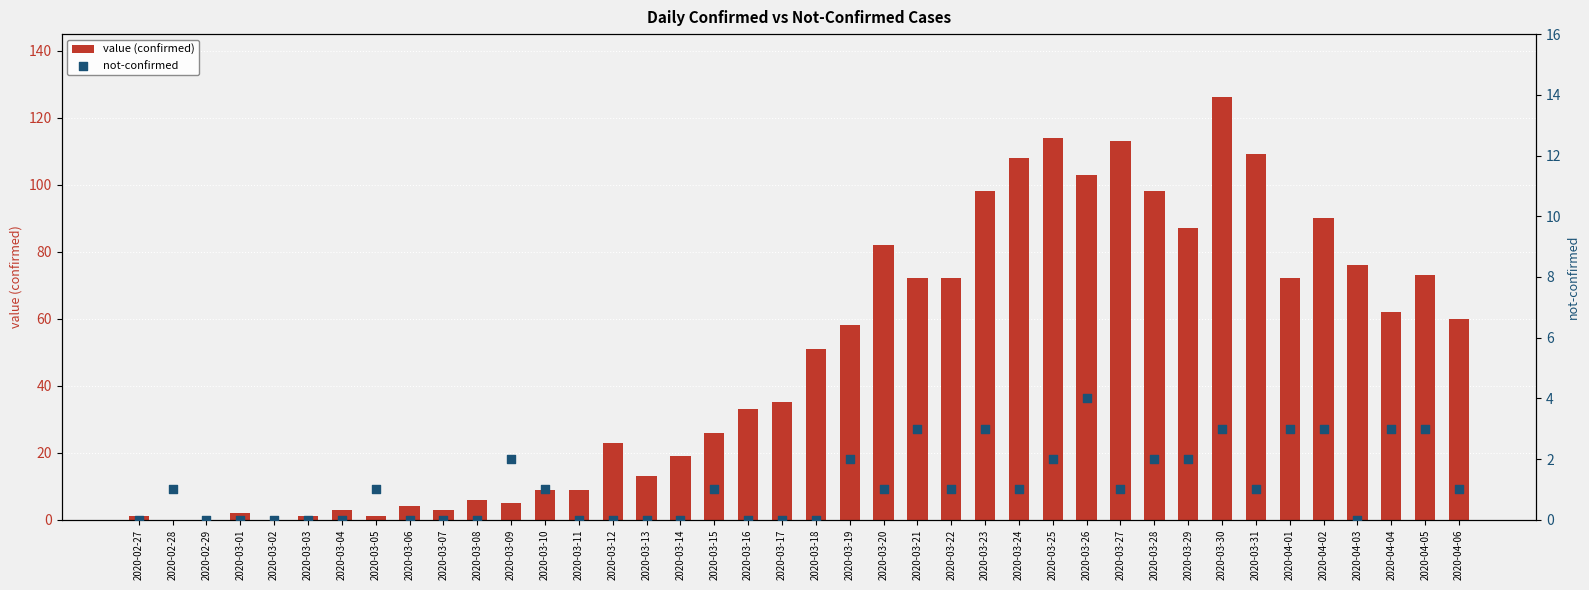

Is the value of not-confirmed at 2020-03-13 greater than the value of value (confirmed) at 2020-03-28?

No